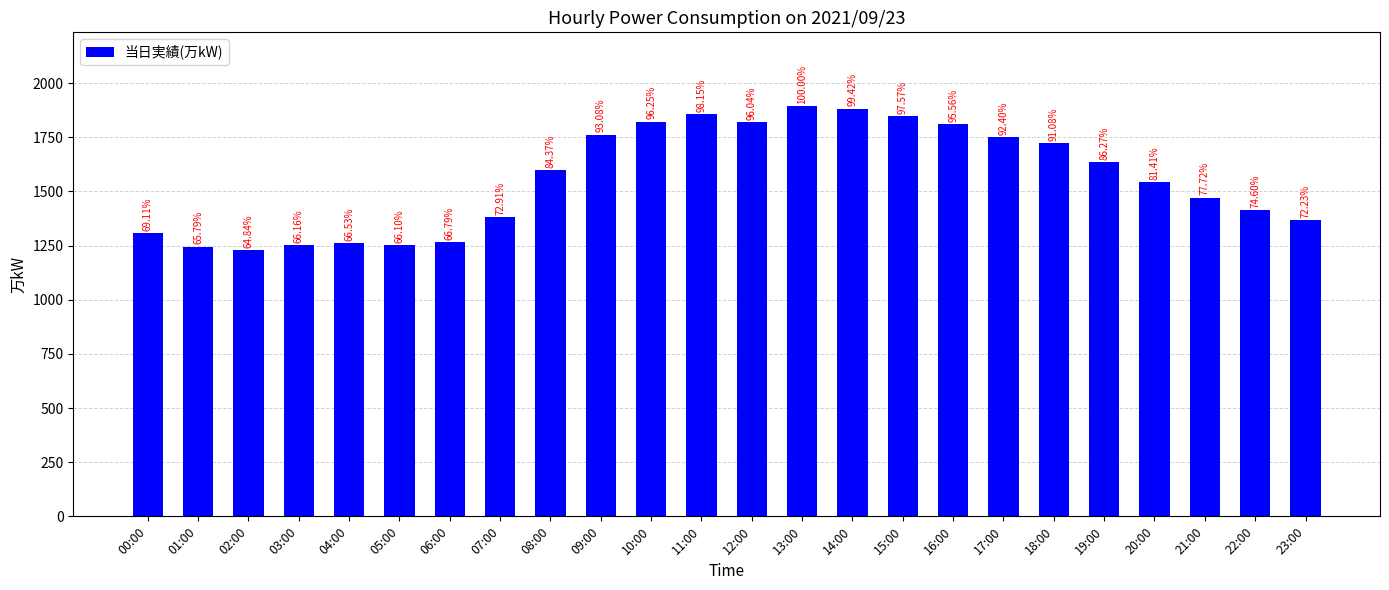

What position from the left is 07:00?

8